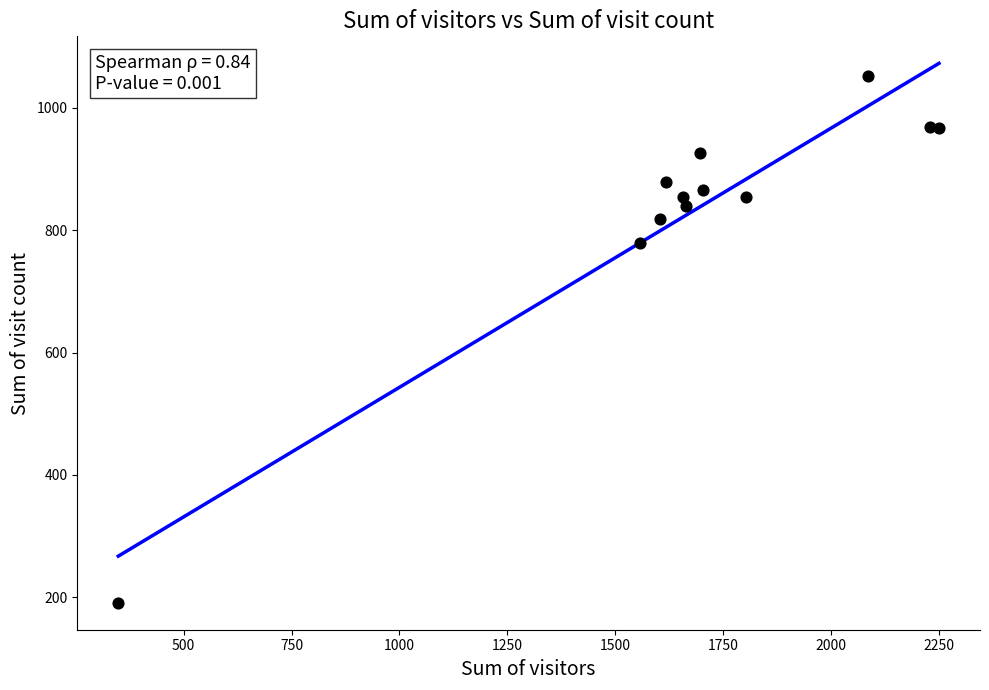

What Y value in the scatter plot is closest to 622?

780